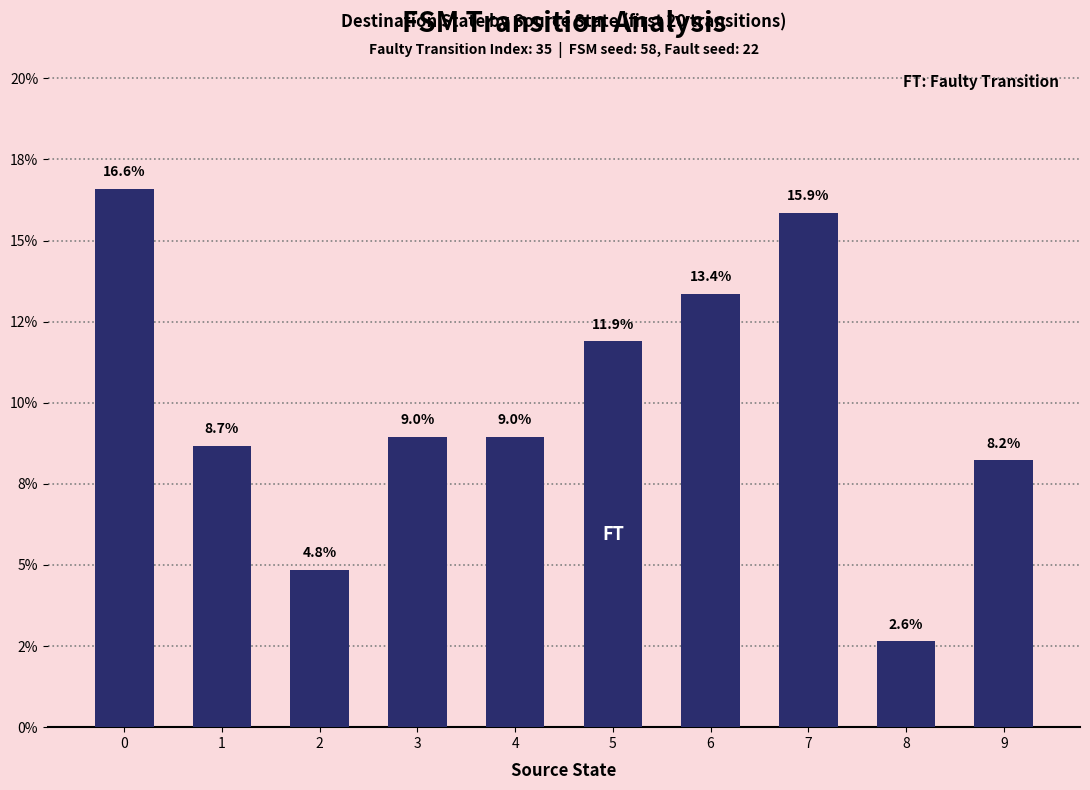

Does the chart contain any negative values?

No